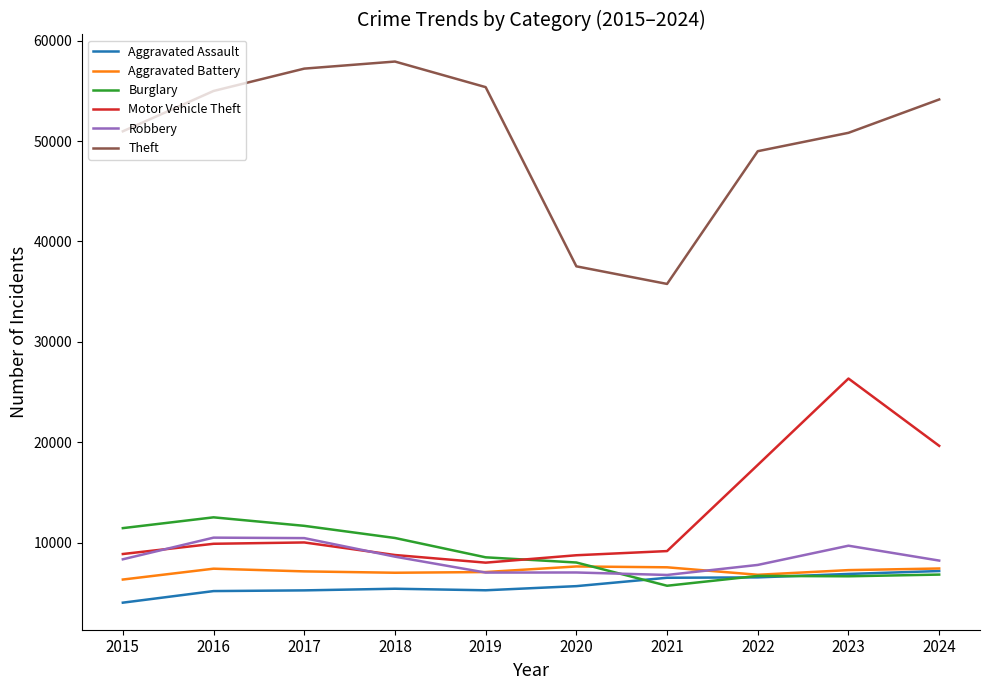

What is the sum of the Burglary values at 2023 and 2020?

14666